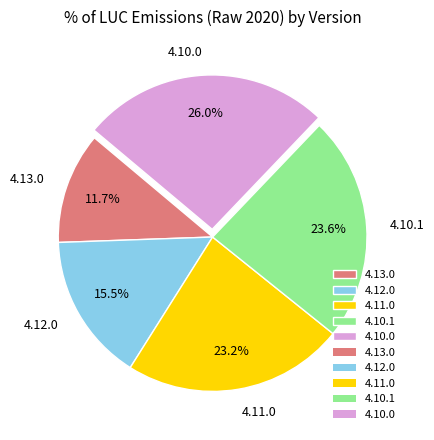

Is there any slice that represents more than half of the pie?

No